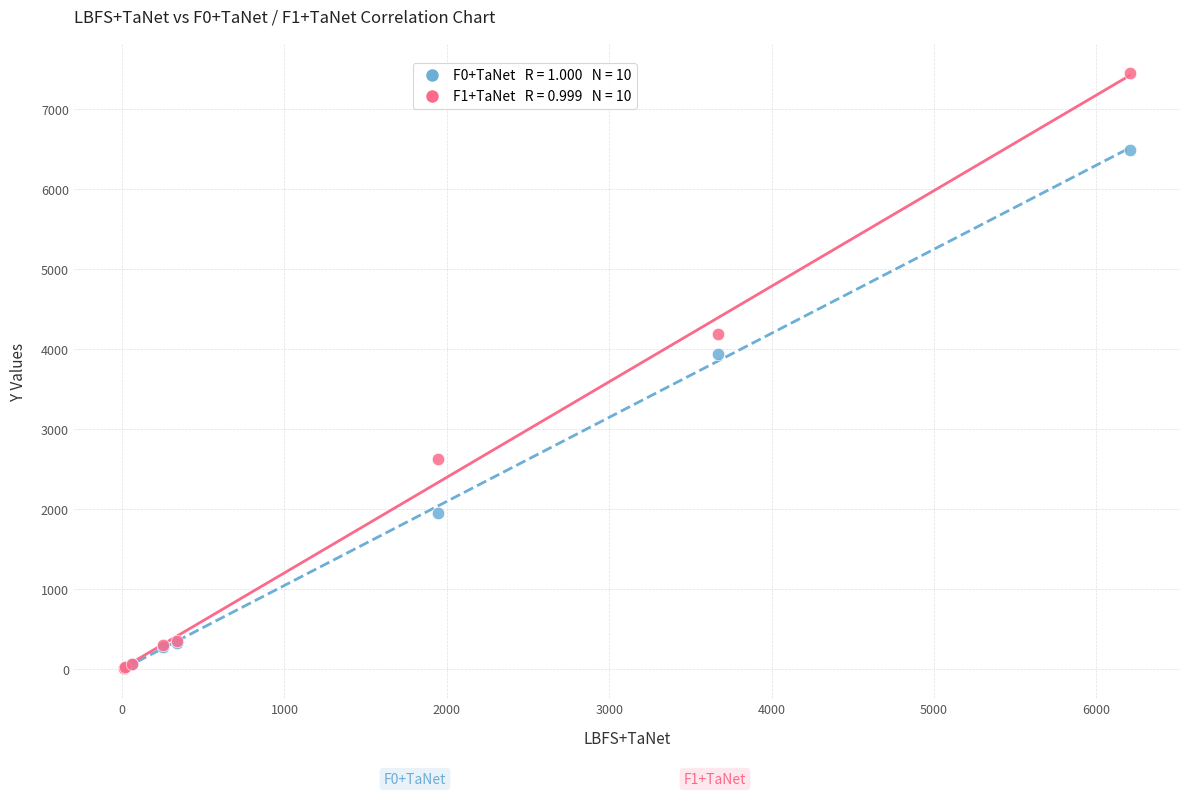

Across all series, what Y value is closest to 3735?

3944.9